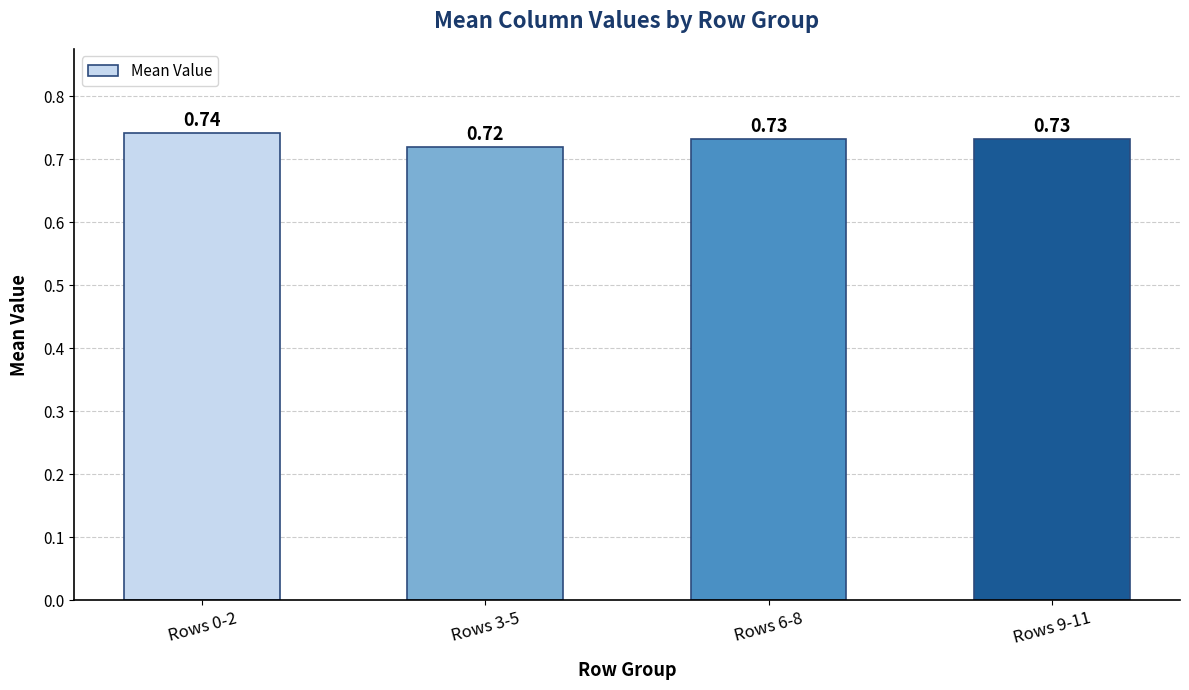

Between Rows 6-8 and Rows 3-5, which is larger?

Rows 6-8